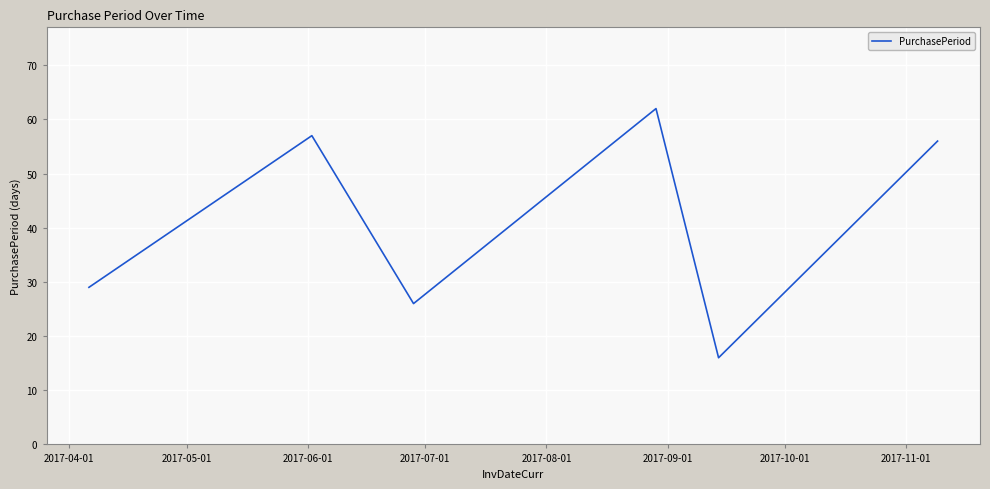

What is the maximum value shown in the chart?

62